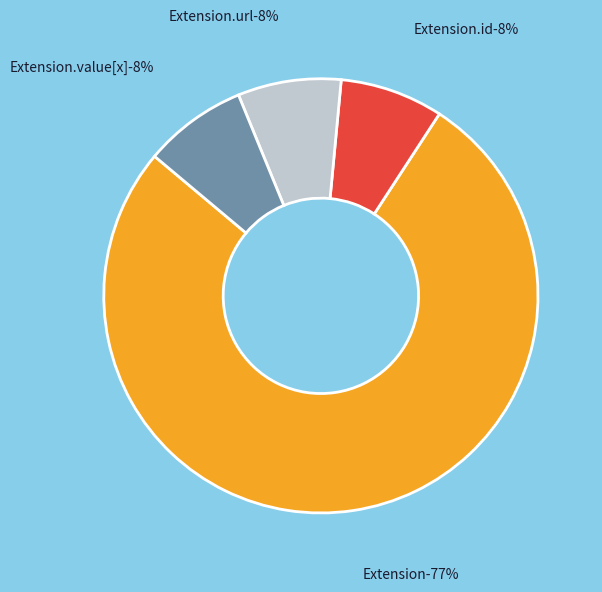

What is the total percentage of Extension.url and Extension.extension?

100.0%